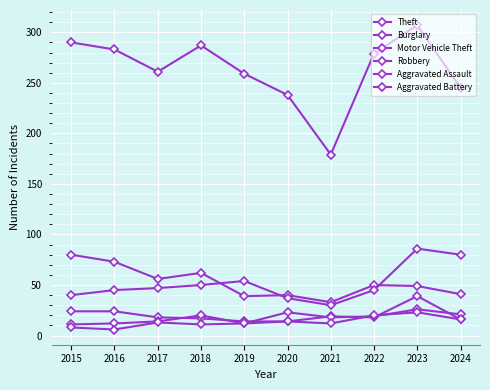

How many data points in Burglary are less than 50?

5